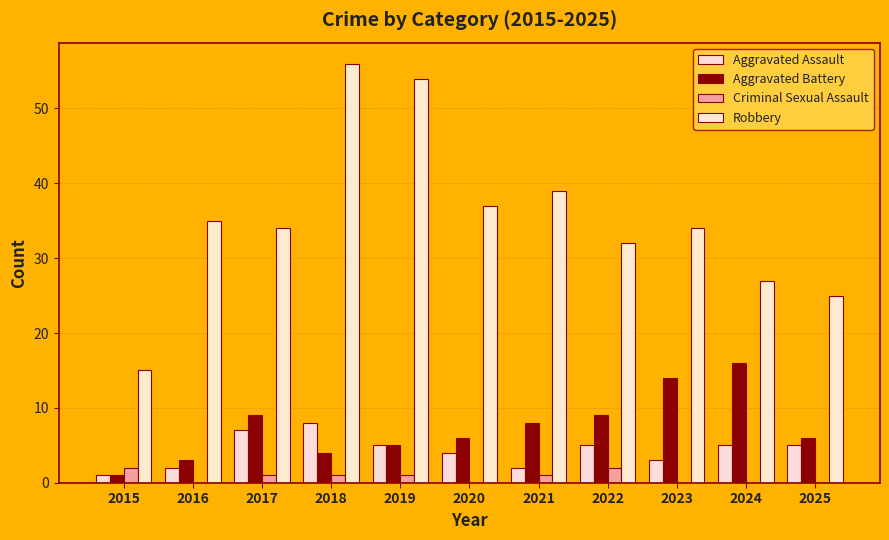

Is it true that Robbery equals 42 at 2024?

False